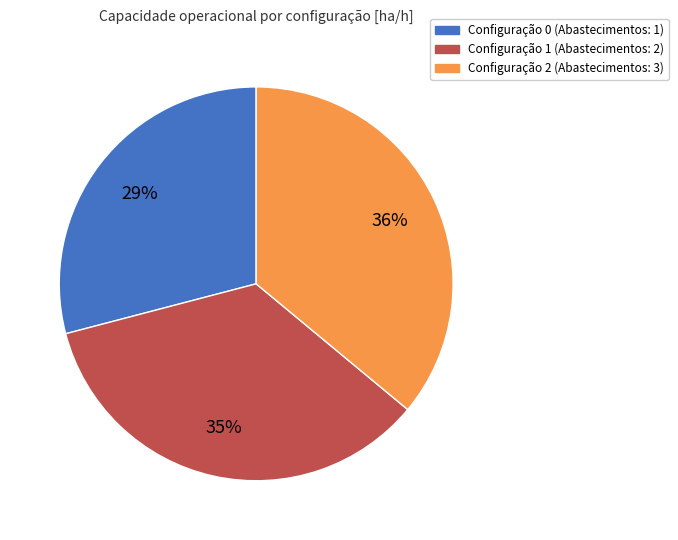

To the nearest percent, what is the average slice percentage?

33%